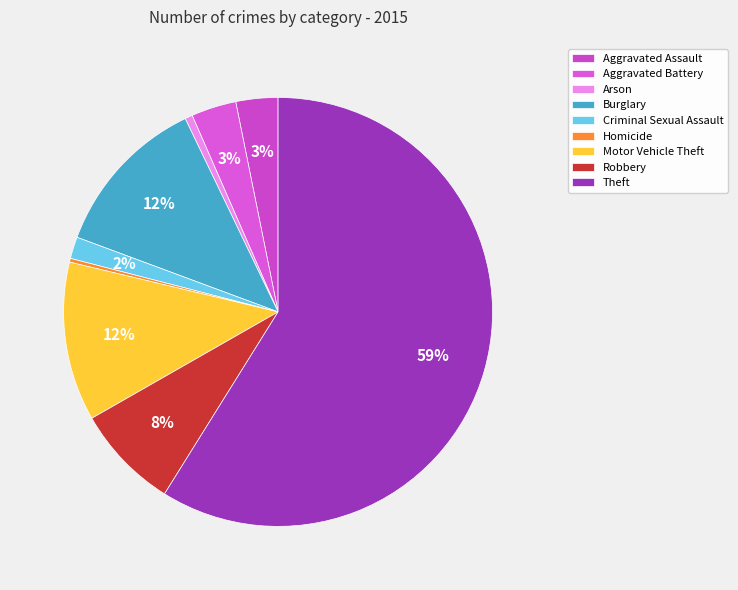

Which slice represents more than half of the pie?

Theft